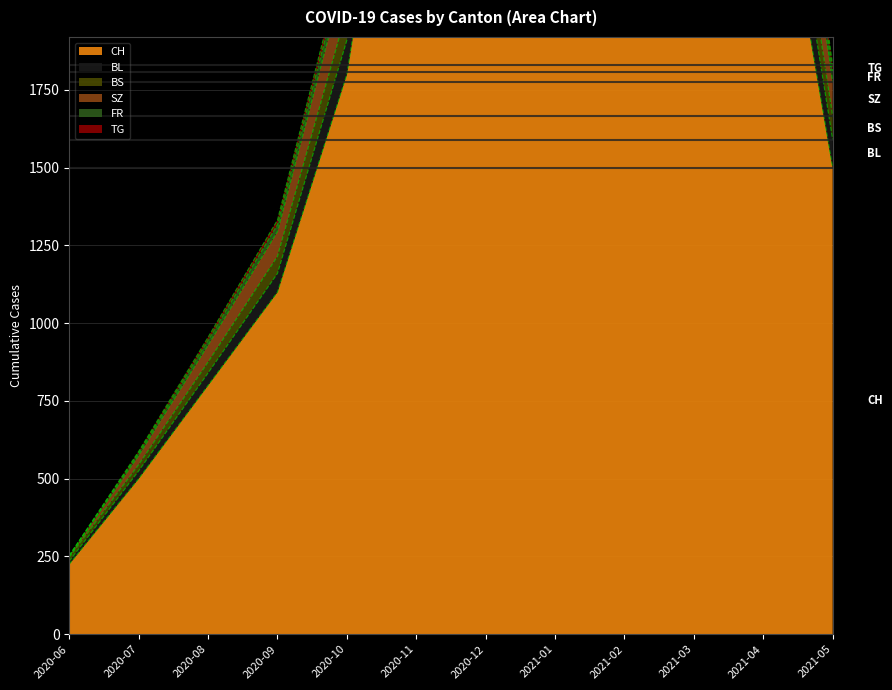

What is the maximum value shown in the chart?

8745